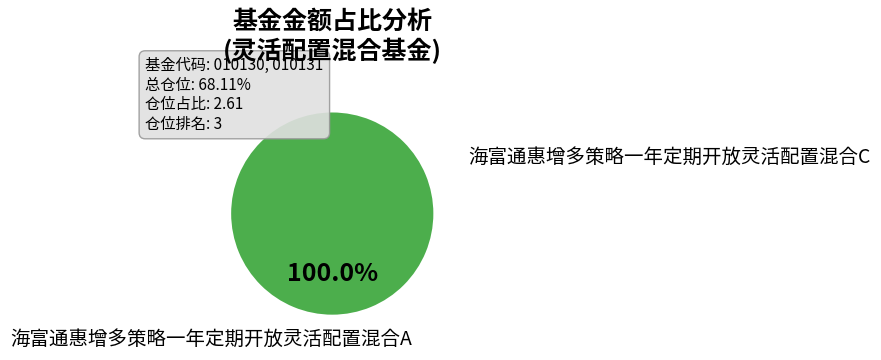

Which slice represents more than half of the pie?

海富通惠增多策略一年定期开放灵活配置混合A